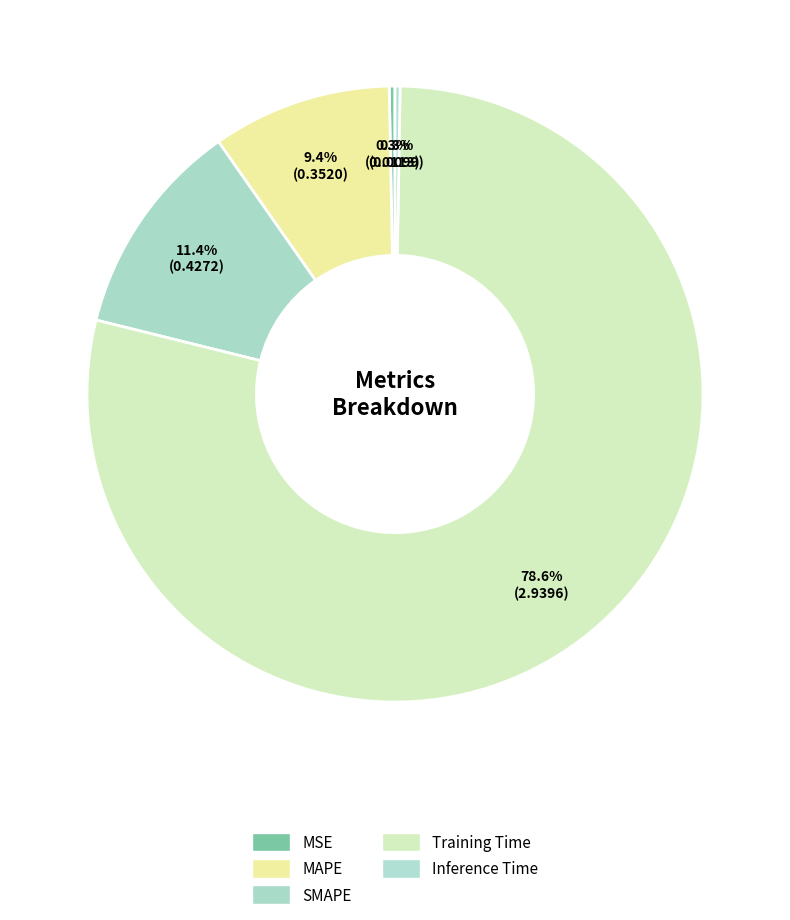

Is there a majority slice in this chart?

Yes